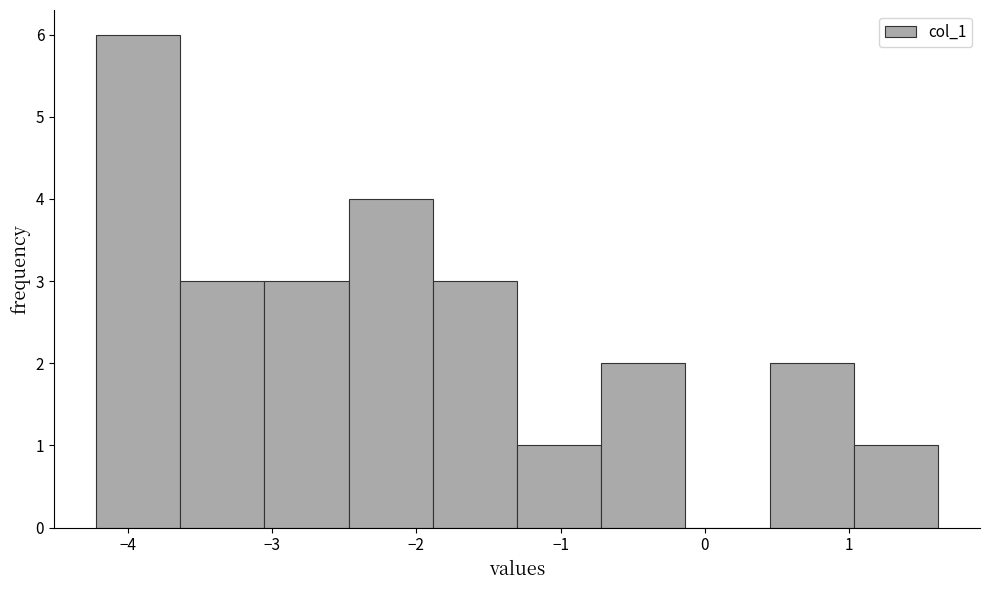

Reading left to right, list every bar in this chart as the range it spans on the x-axis followed by its height. Neither the bar edges nor the heights are printed on the chart, so give them approximately, as read against the axes.

-4.2 to -3.6: 6
-3.6 to -3.1: 3
-3.1 to -2.5: 3
-2.5 to -1.9: 4
-1.9 to -1.3: 3
-1.3 to -0.7: 1
-0.7 to -0.1: 2
-0.1 to 0.4: 0
0.4 to 1.0: 2
1.0 to 1.6: 1